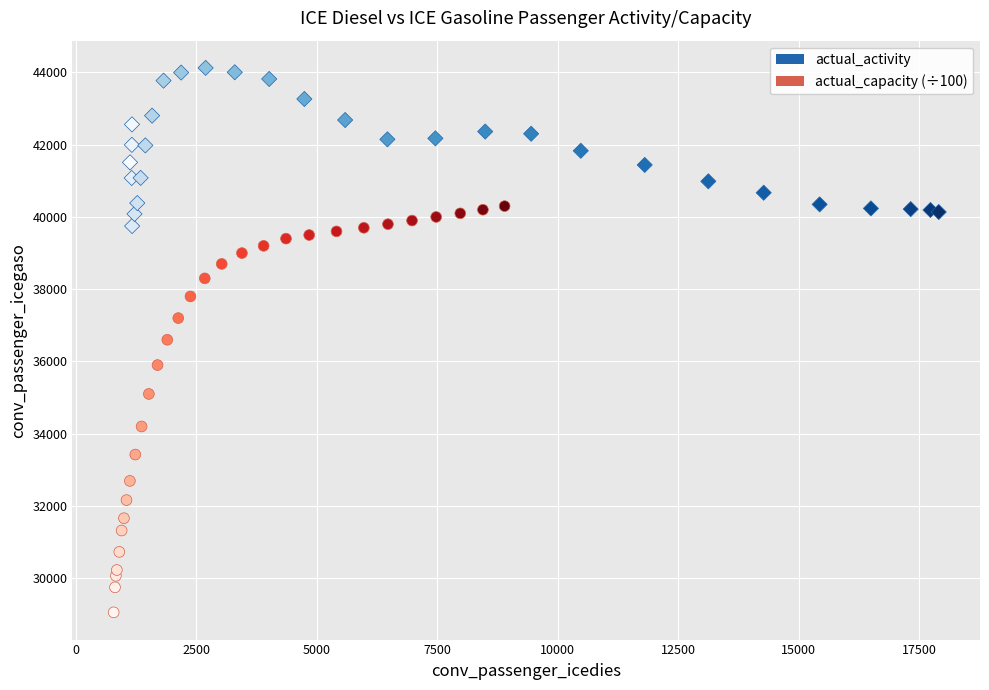

Which series contains the highest Y value?

actual_activity